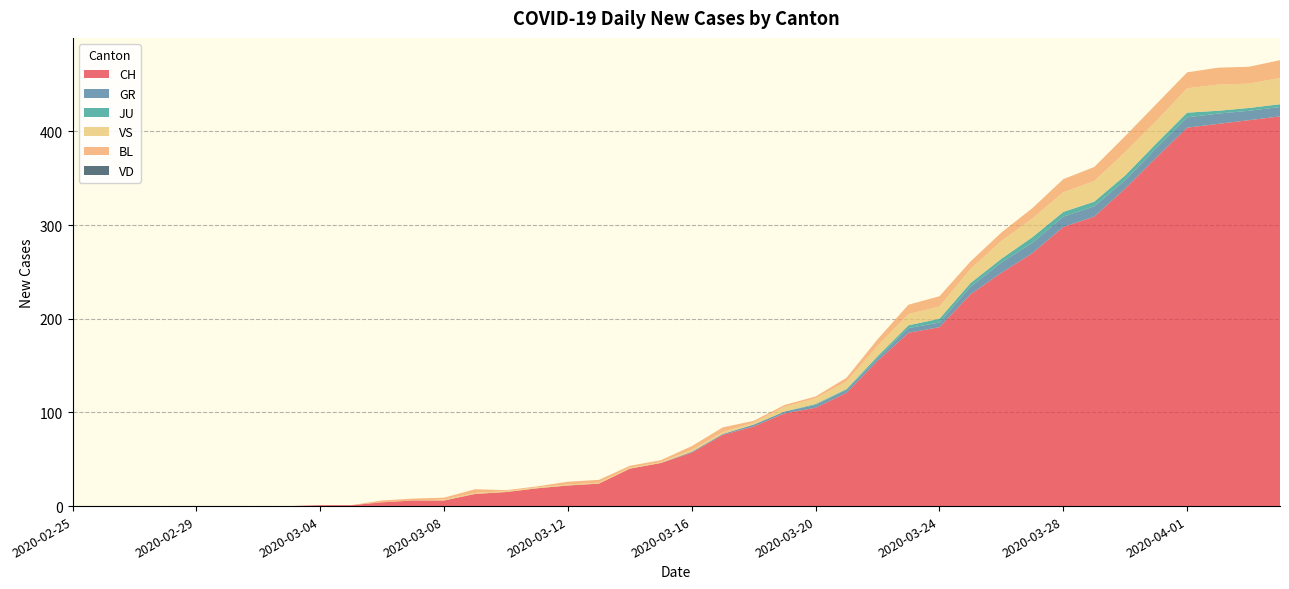

Reading left to right, transcribe all the data shown in this chart.

CH: 0	0	0	0	0	0	0	0	1	1	4	6	6	13	15	19	22	24	40	46	57	76	85	99	105	121	155	185	191	226	249	270	298	309	339	372	404	408	412	416
VD: 0	0	0	0	0	0	0	0	0	0	0	0	0	0	0	0	0	0	0	0	0	0	0	0	0	0	0	0	0	0	0	0	0	0	0	0	0	0	0	0
GR: 0	0	0	0	0	0	0	0	0	0	0	0	0	0	0	0	0	0	0	0	1	1	2	2	3	3	3	5	5	8	11	11	11	11	9	10	11	11	10	10
JU: 0	0	0	0	0	0	0	0	0	0	0	0	0	0	0	0	0	0	0	0	0	0	0	0	1	1	2	3	4	4	4	6	5	5	5	5	5	3	3	3
VS: 0	0	0	0	0	0	0	0	0	0	0	0	1	1	1	1	1	1	1	1	2	2	2	5	6	8	11	12	13	15	19	20	21	22	25	24	26	28	26	28
BL: 0	0	0	0	0	0	0	0	0	0	2	2	2	4	1	1	3	3	2	2	4	5	2	2	2	4	7	10	11	8	9	11	14	15	17	18	17	18	18	19